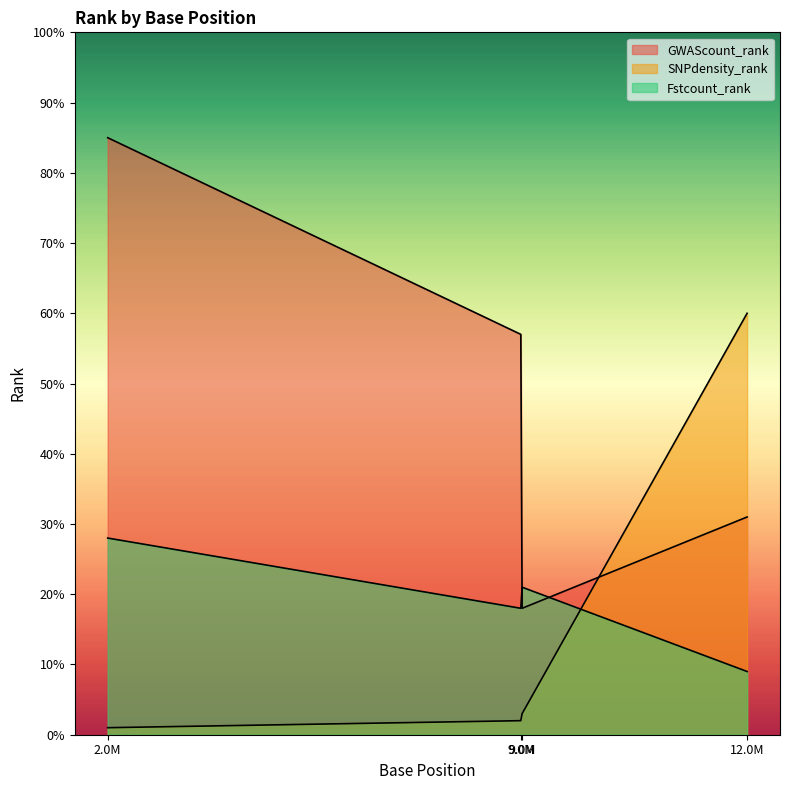

How many lines are shown in the chart?

3